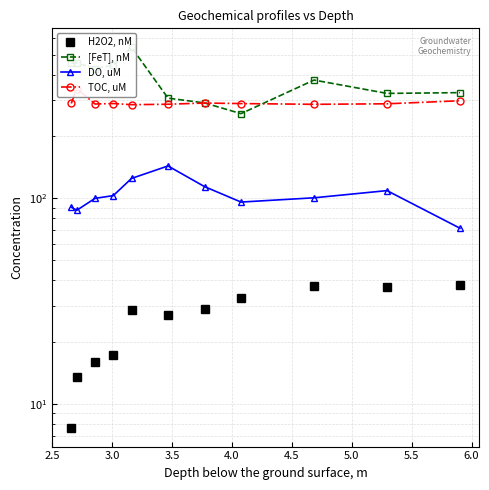

The value of DO, uM at 3.0 is 100.0. True or false?

True